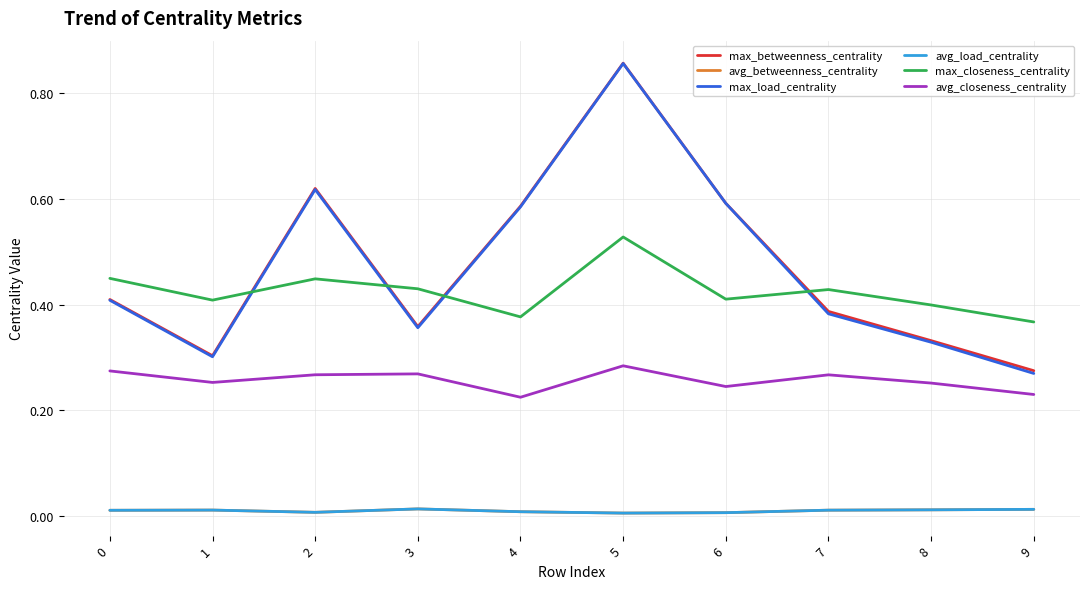

Does the chart have visible grid lines?

Yes